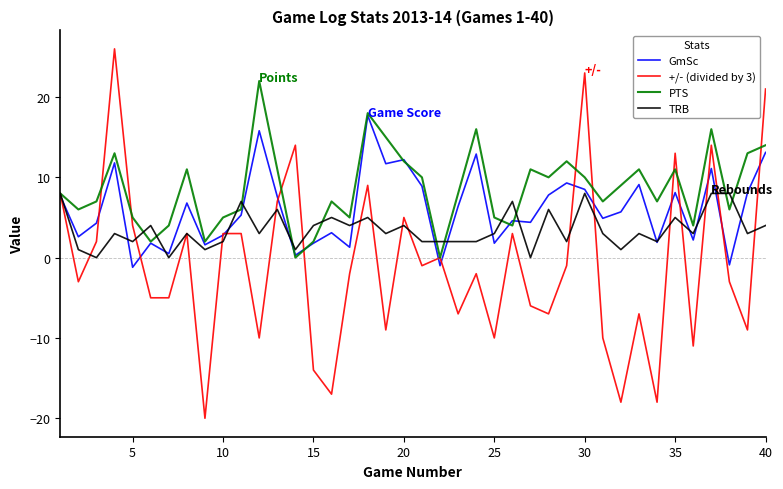

How many lines are shown in the chart?

4